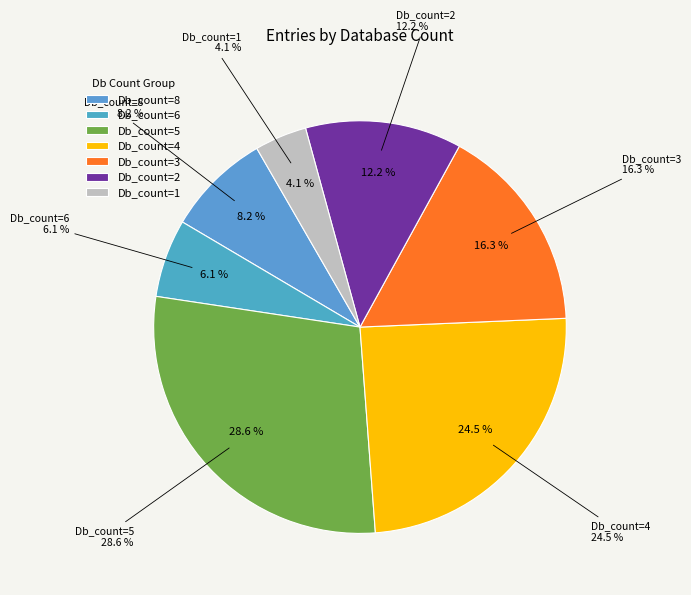

What percentage do Db_count=8 and Db_count=4 together represent?

32.7%